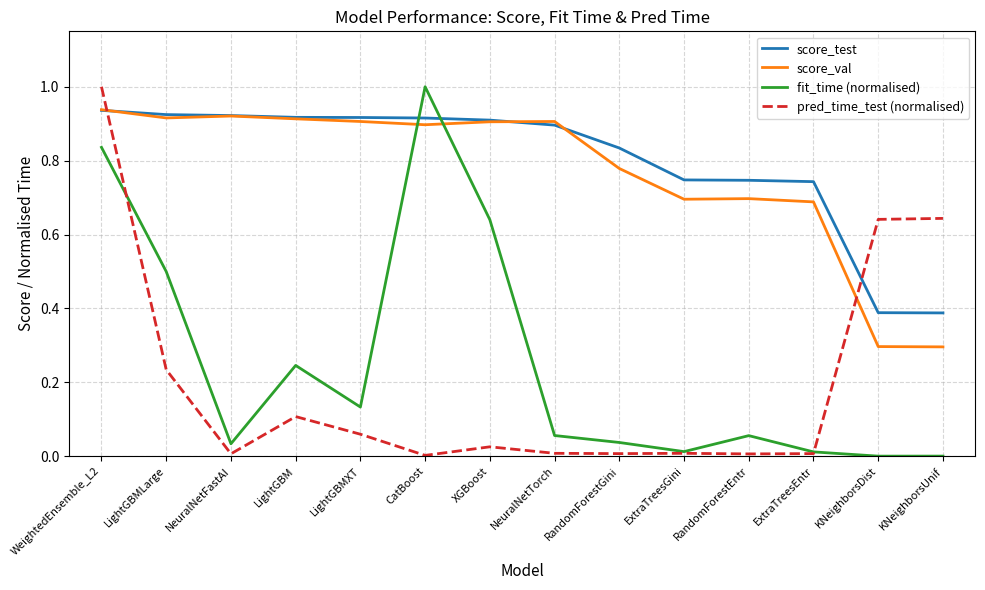

True or false: fit_time (normalised) has more than 1 interior local peaks.

True